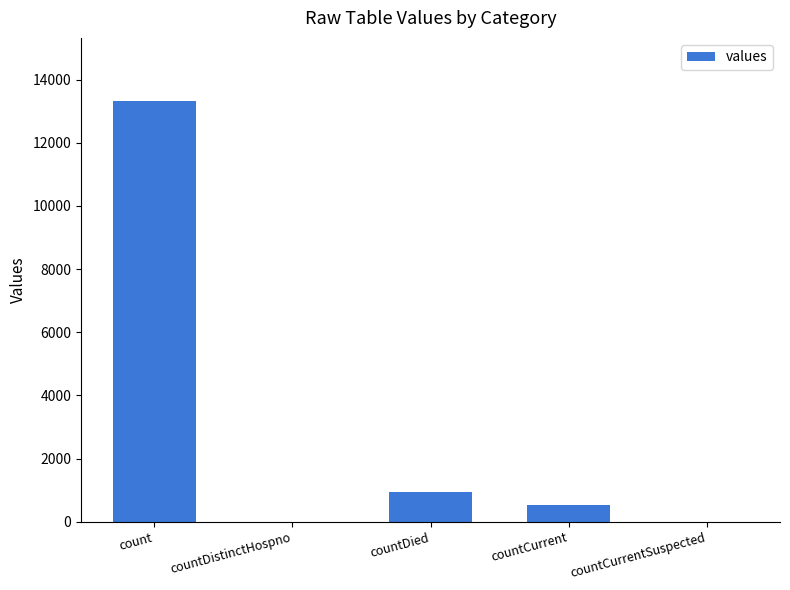

What is the approximate value at count?

13325